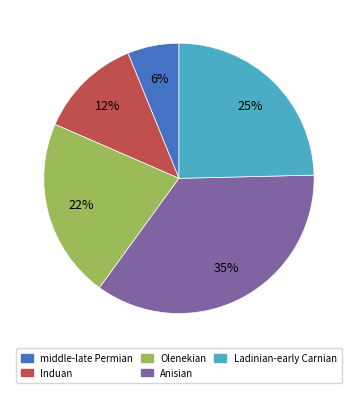

Rank the categories by value from highest to lowest.

Anisian, Ladinian-early Carnian, Olenekian, Induan, middle-late Permian